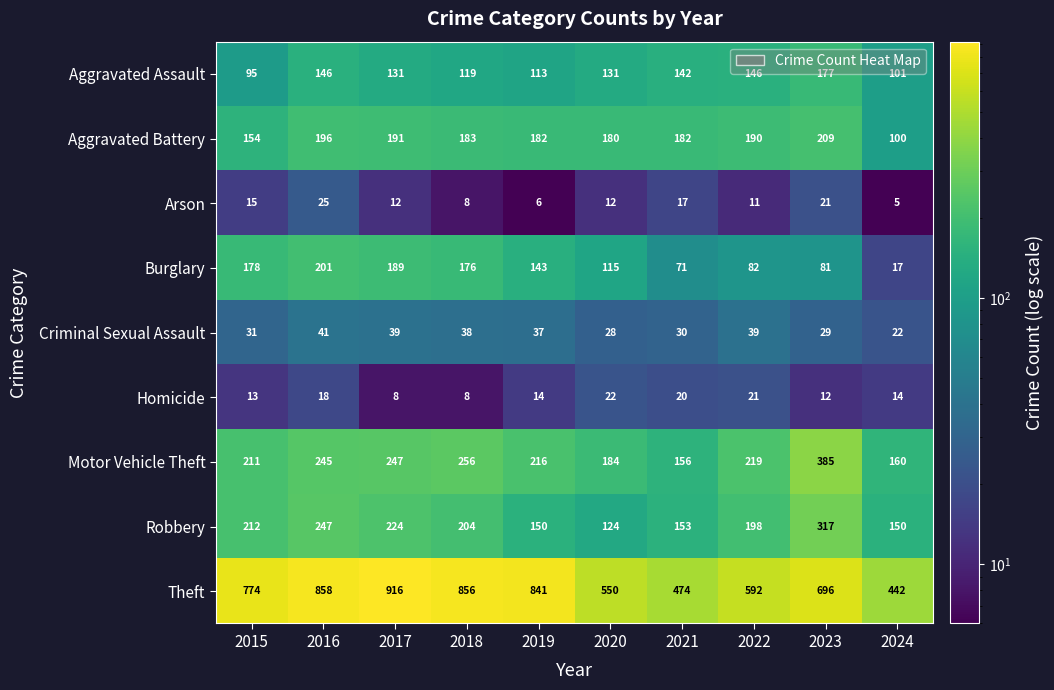

Which category has the lowest value in the Criminal Sexual Assault series?

2024